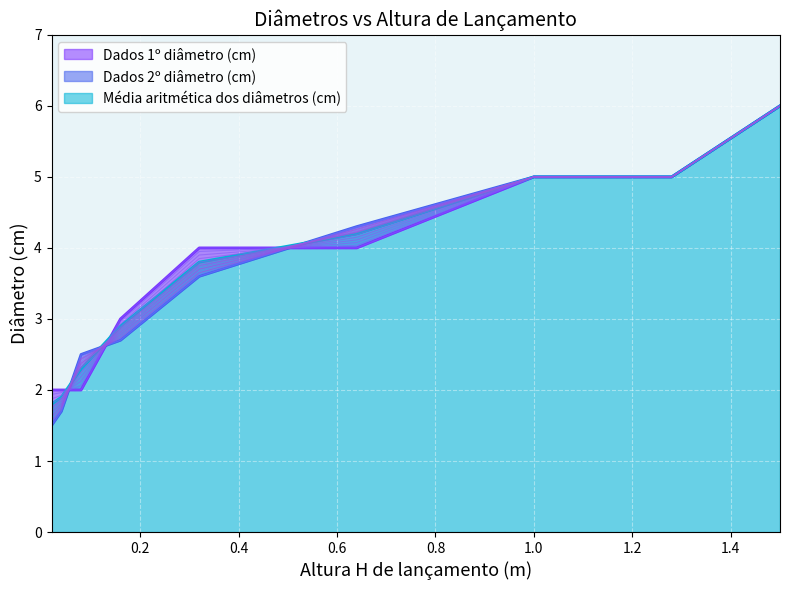

At which label does Dados 2º diâmetro (cm) first exceed 3?

0.32